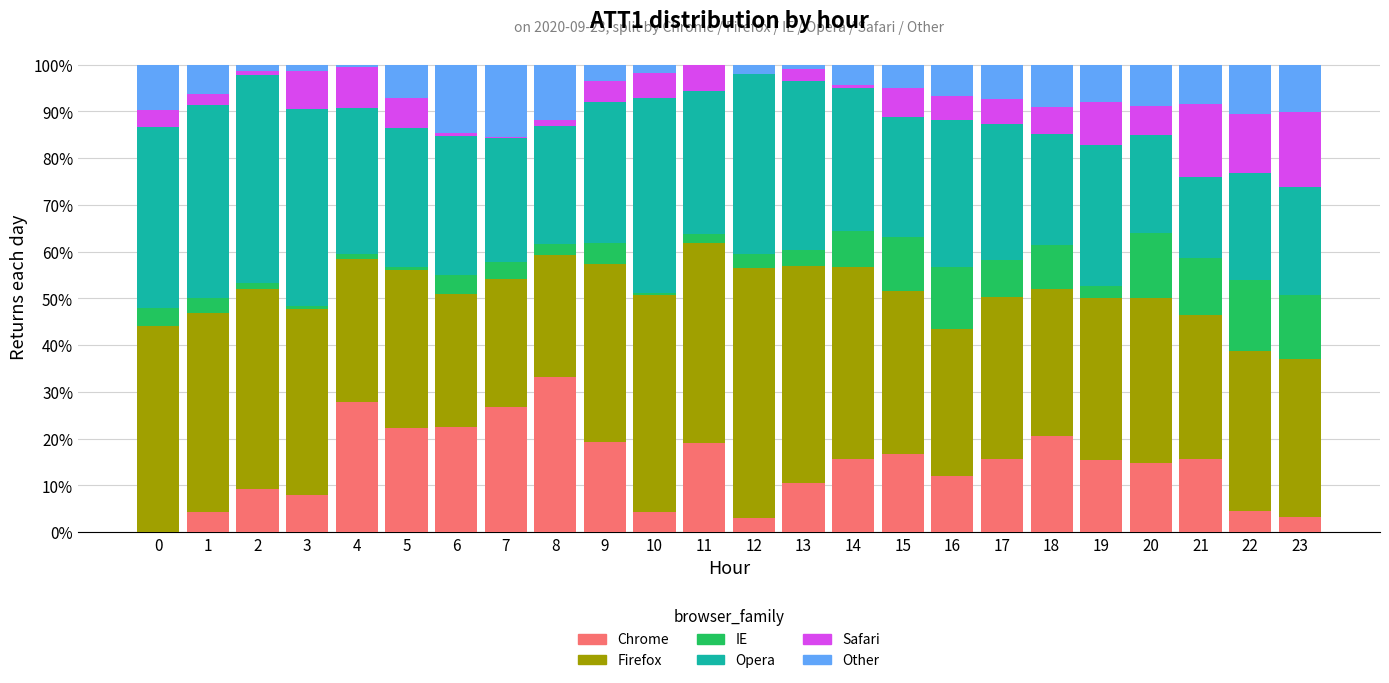

Is it true that Chrome equals 20.5 at 18?

True